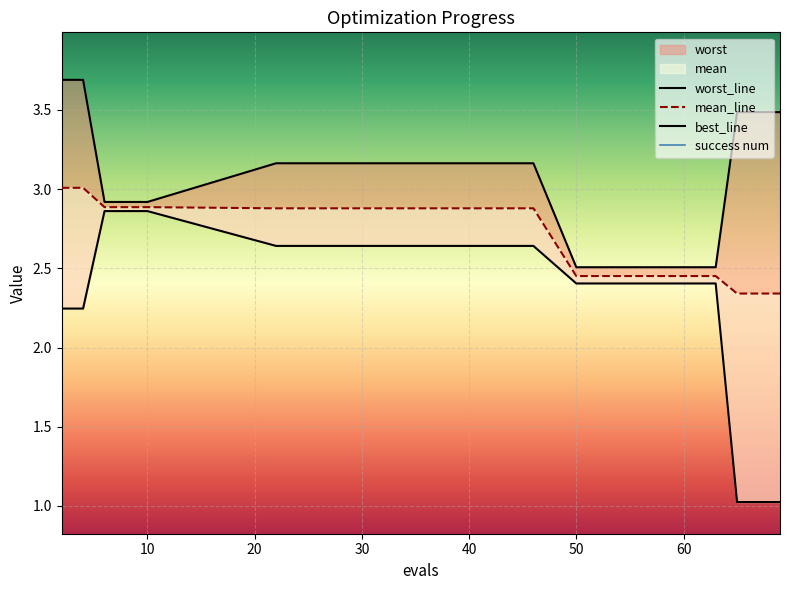

Is this an area chart (filled region under the line)?

No